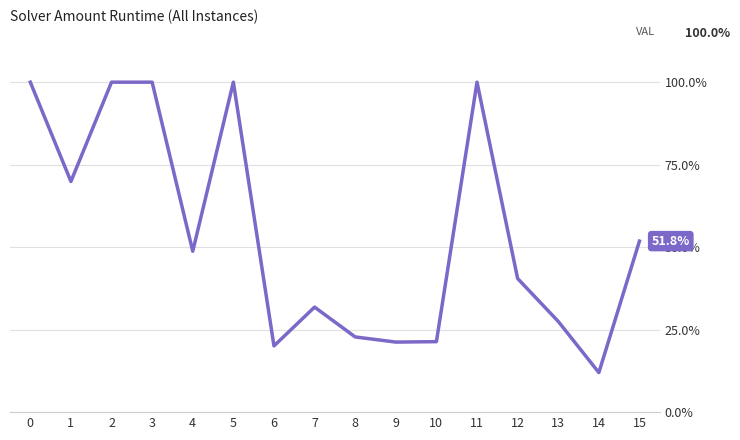

Does the chart display data point markers on the line(s)?

No